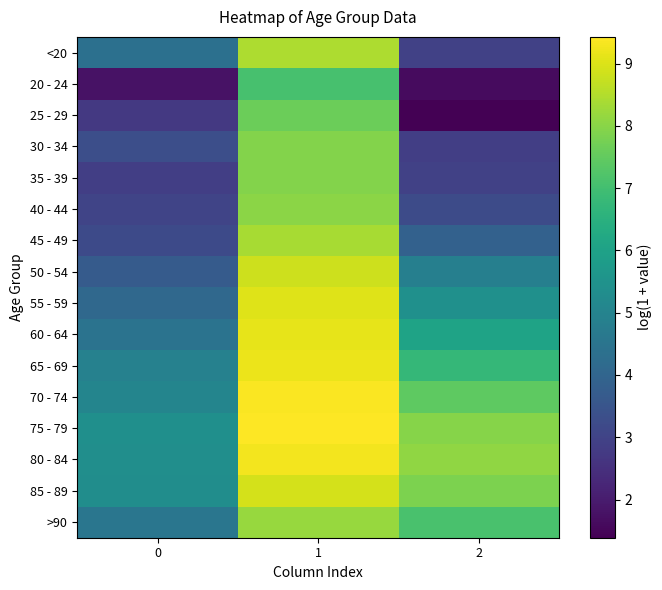

What is the difference between the highest and lowest values at 1?

2.3